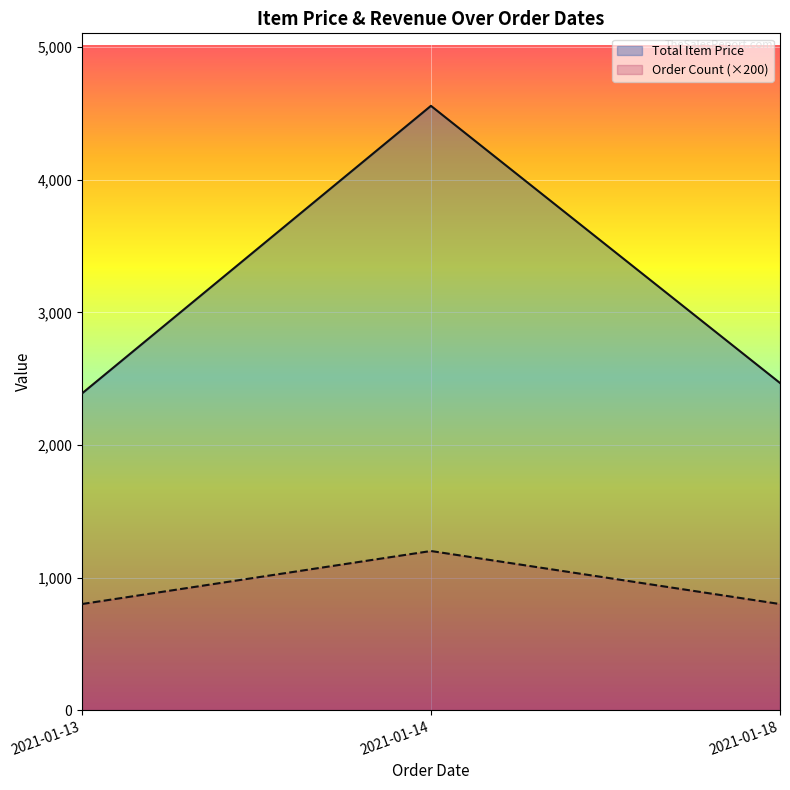

What is the maximum value for Order Count (×200)?

1200.0